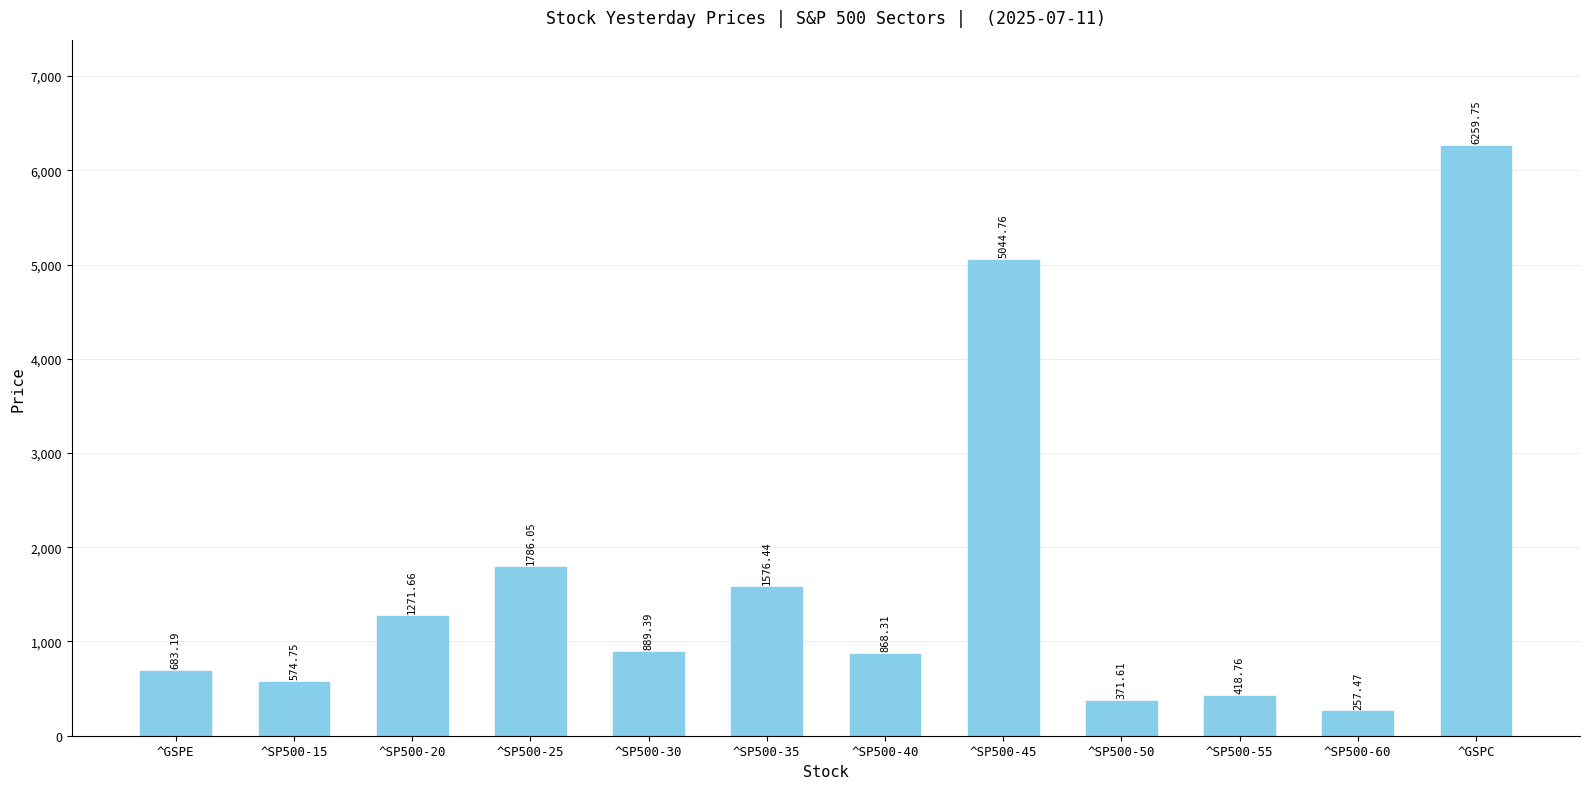

Approximately how many times larger is the value at ^SP500-55 compared to ^SP500-40?

0.5